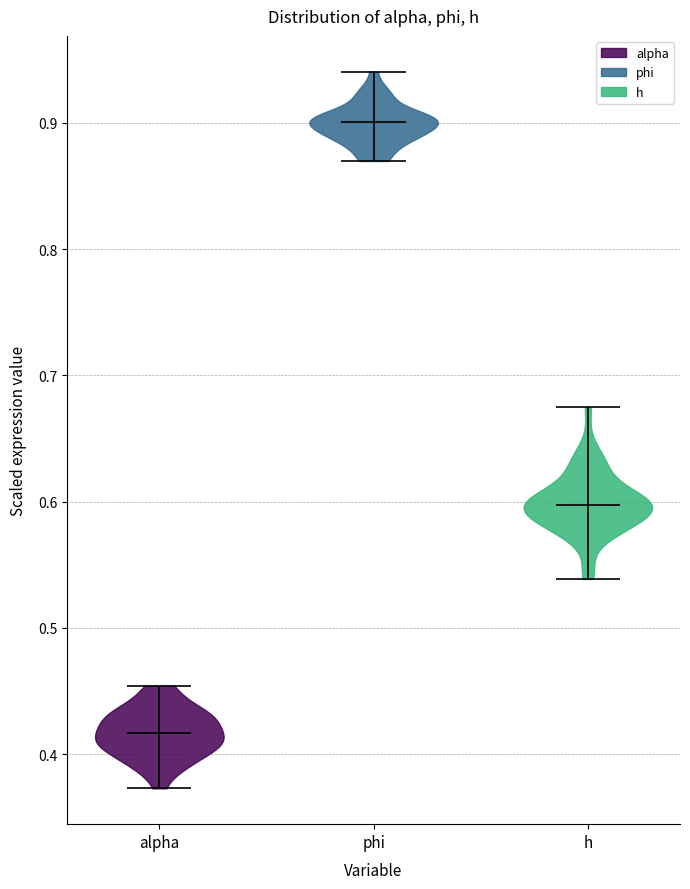

Reading left to right, read every violin against the y-axis: where its median line is, and the lowest and highest points it reaches. The values are not printed on the chart, so give them approximately, as read against the axis.

alpha: median line 0.42, lowest point 0.37, highest point 0.45
phi: median line 0.90, lowest point 0.87, highest point 0.94
h: median line 0.60, lowest point 0.54, highest point 0.67